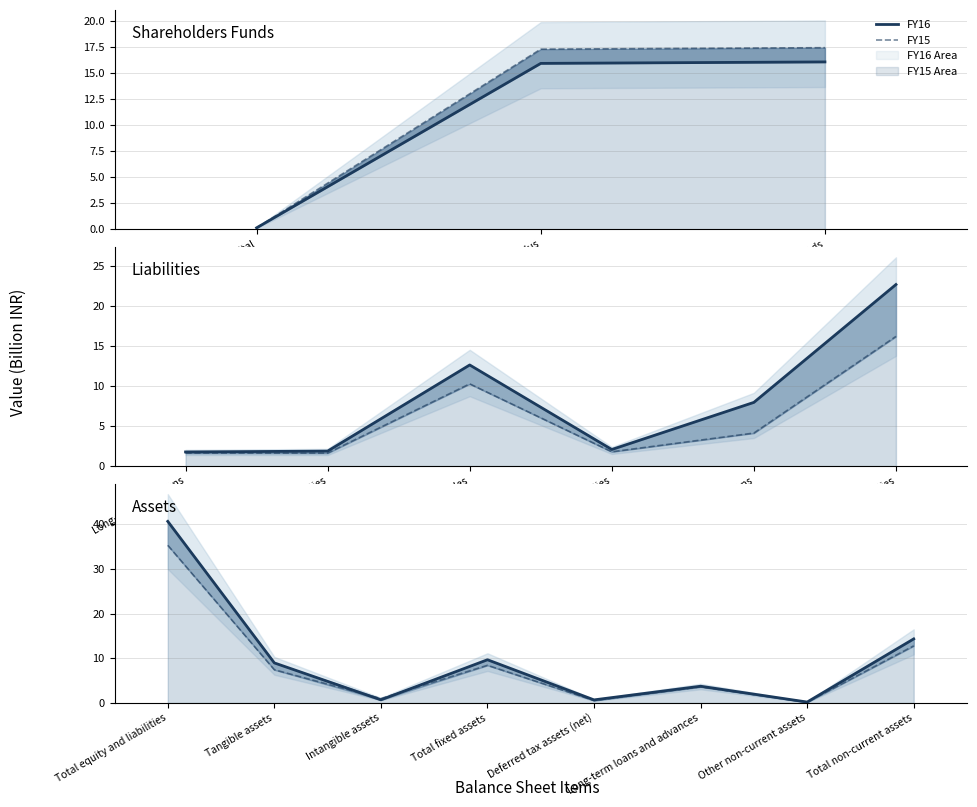

Where is the first local maximum for FY15?

Total fixed assets